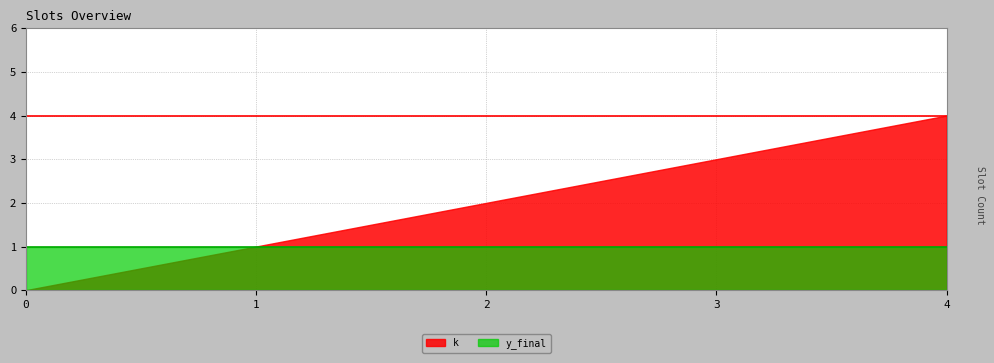

At how many categories does at least one series exceed 1?

3